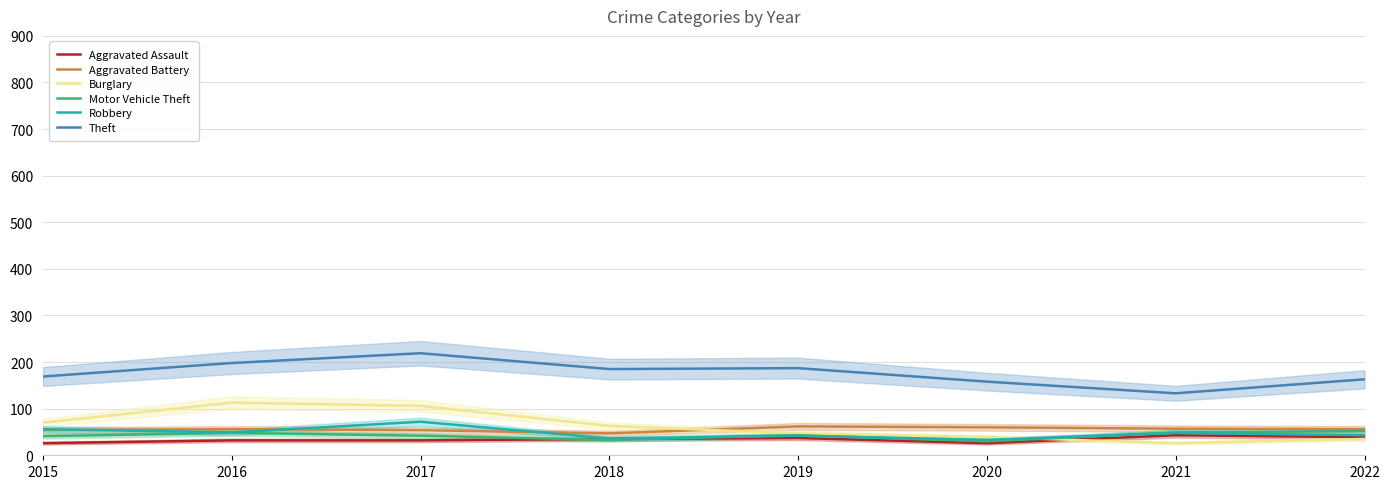

What value does the Burglary series have at 2021?

26